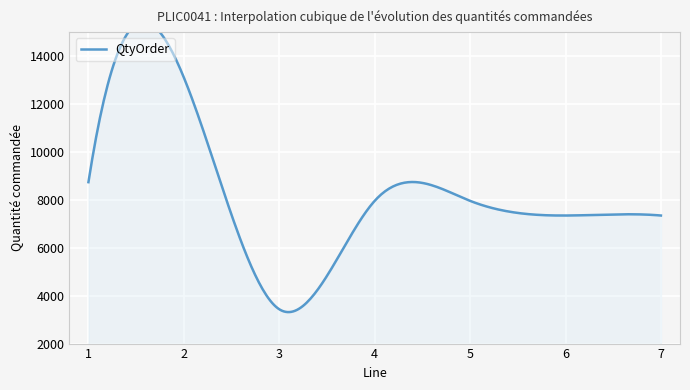

Which category has the highest value across all series?

2